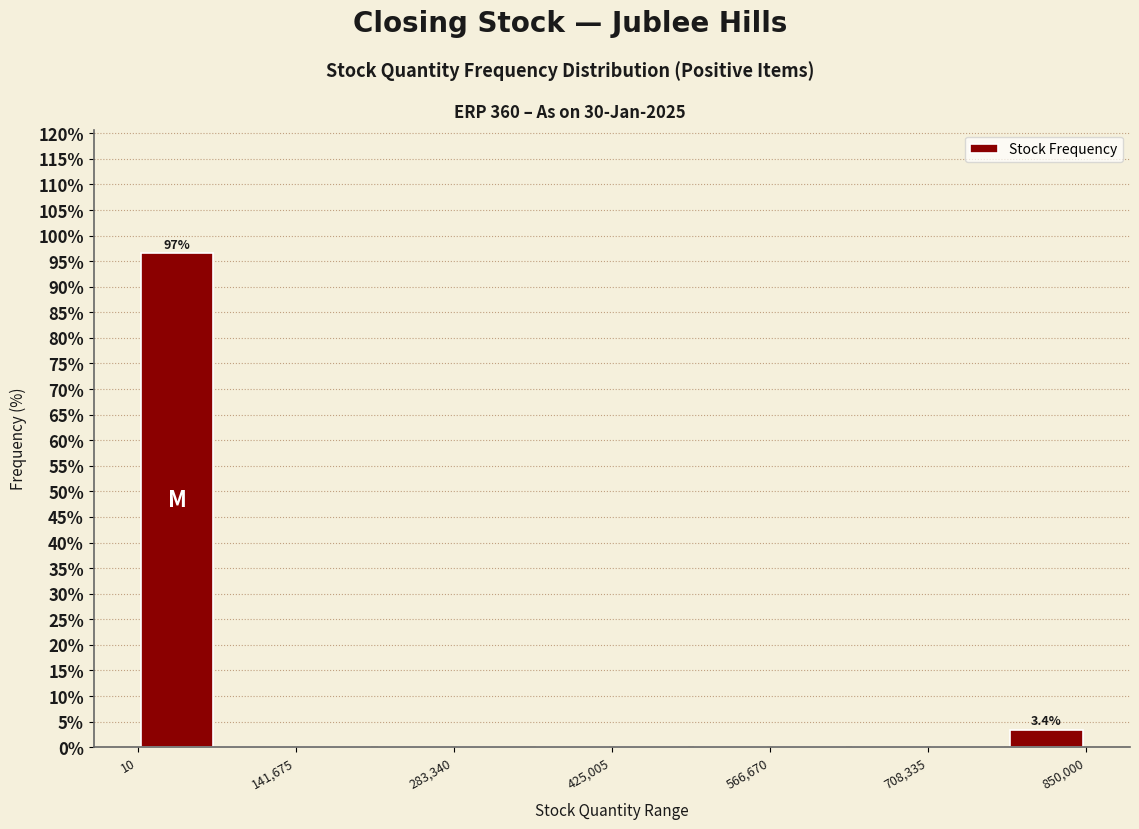

Around what value on the x-axis is the tallest bar? Give the approximate position of its centre, as read against the axis.

40000